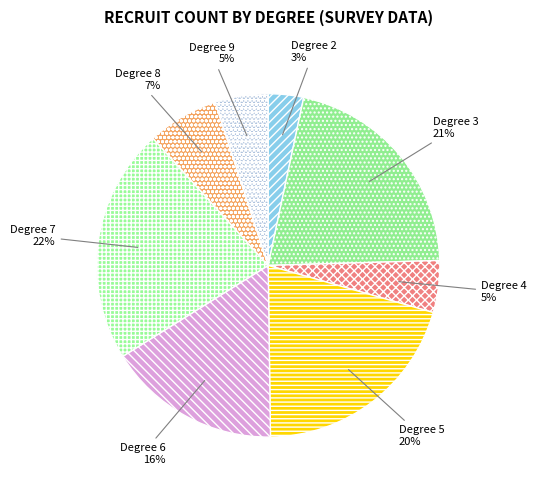

Which slice is the largest?

Degree 7